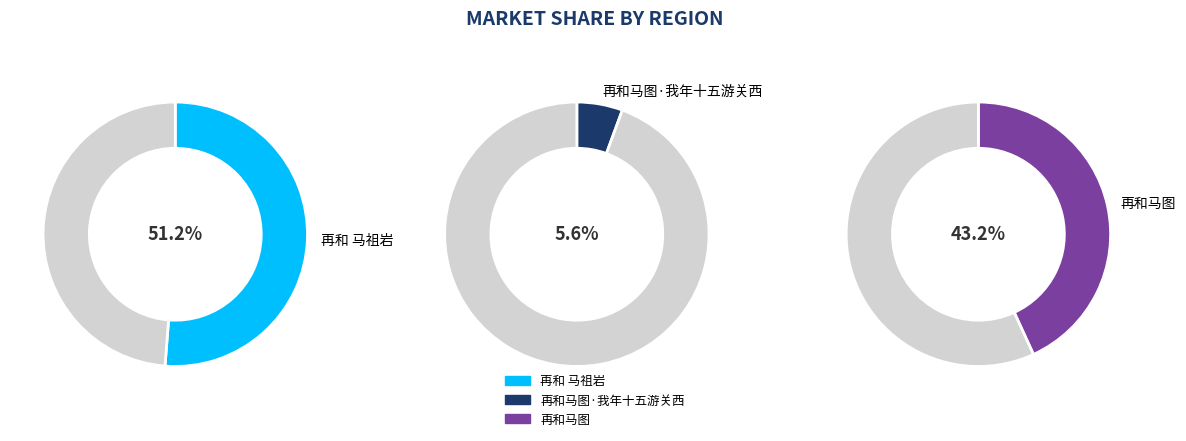

Which category accounts for the majority?

再和 马祖岩